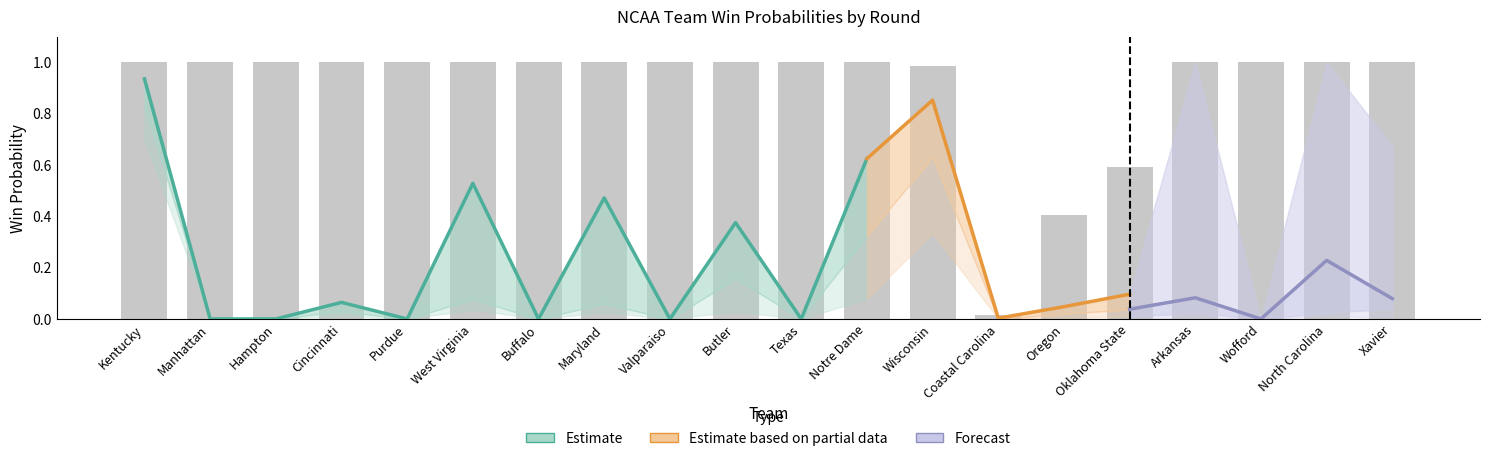

Is the value of rd4_win at Oklahoma State greater than the value of rd7_win at Kentucky?

No